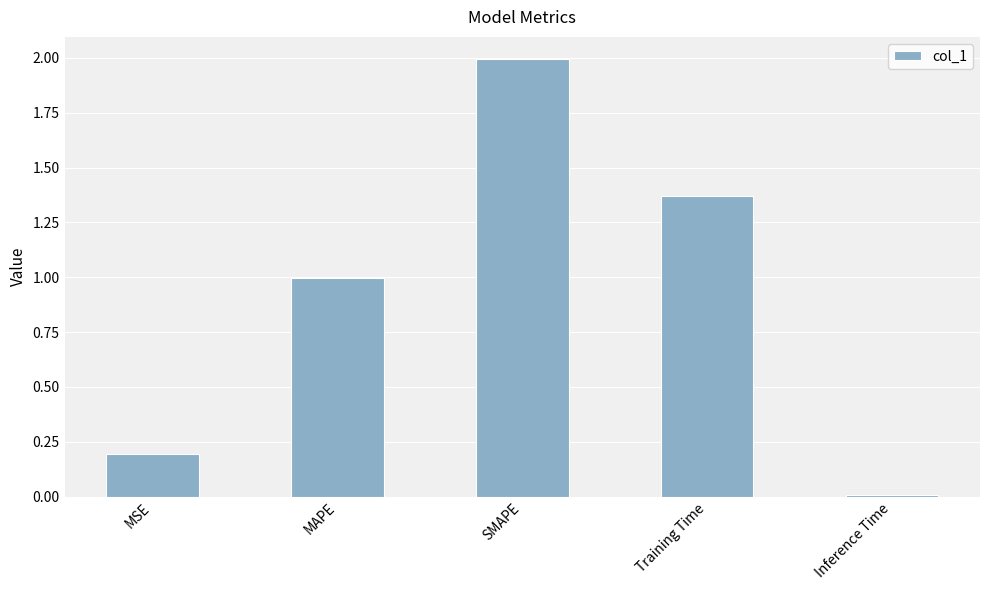

What is the change in value from MSE to MAPE?

+0.8